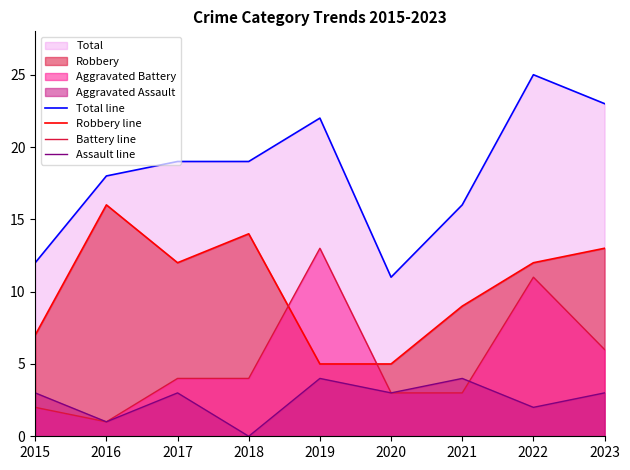

Does the chart have visible grid lines?

No